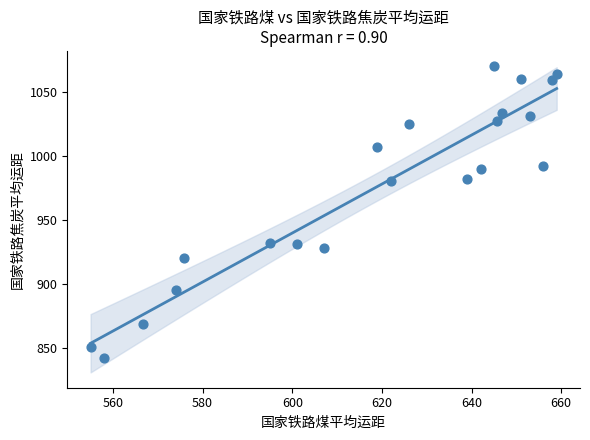

What is the range of X values (max minus min)?

104.0